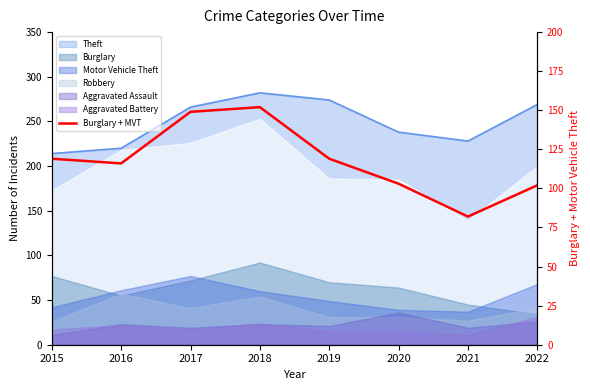

What is the ratio of the value at 2020 to the value at 2022?

1.0